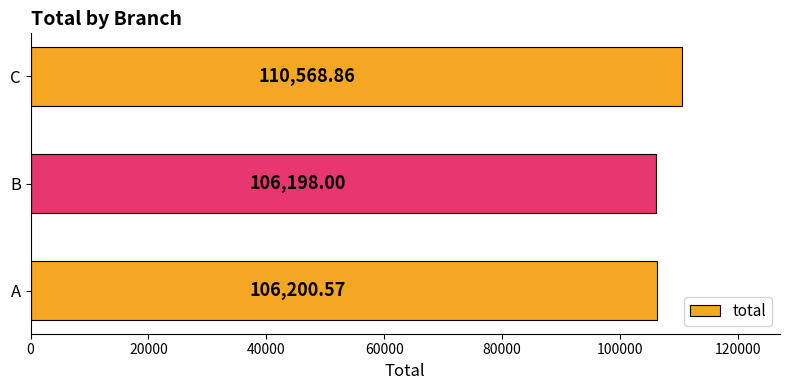

At which category does the chart reach its minimum across all series?

B